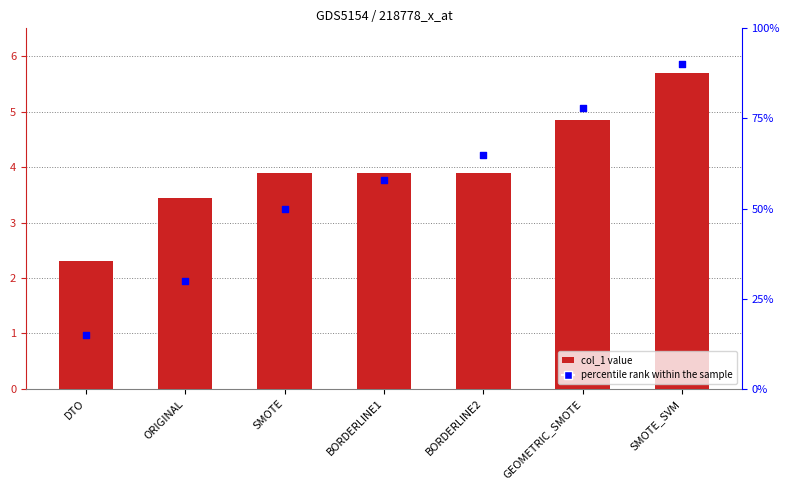

Which series has the largest total across all categories?

percentile rank within the sample